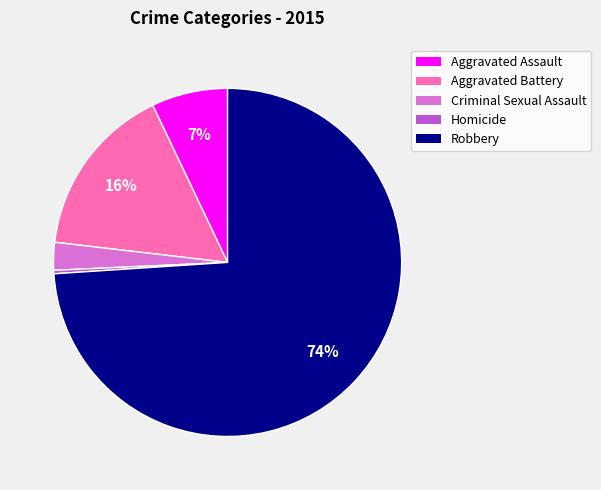

Does Homicide account for over 50% of the chart?

No